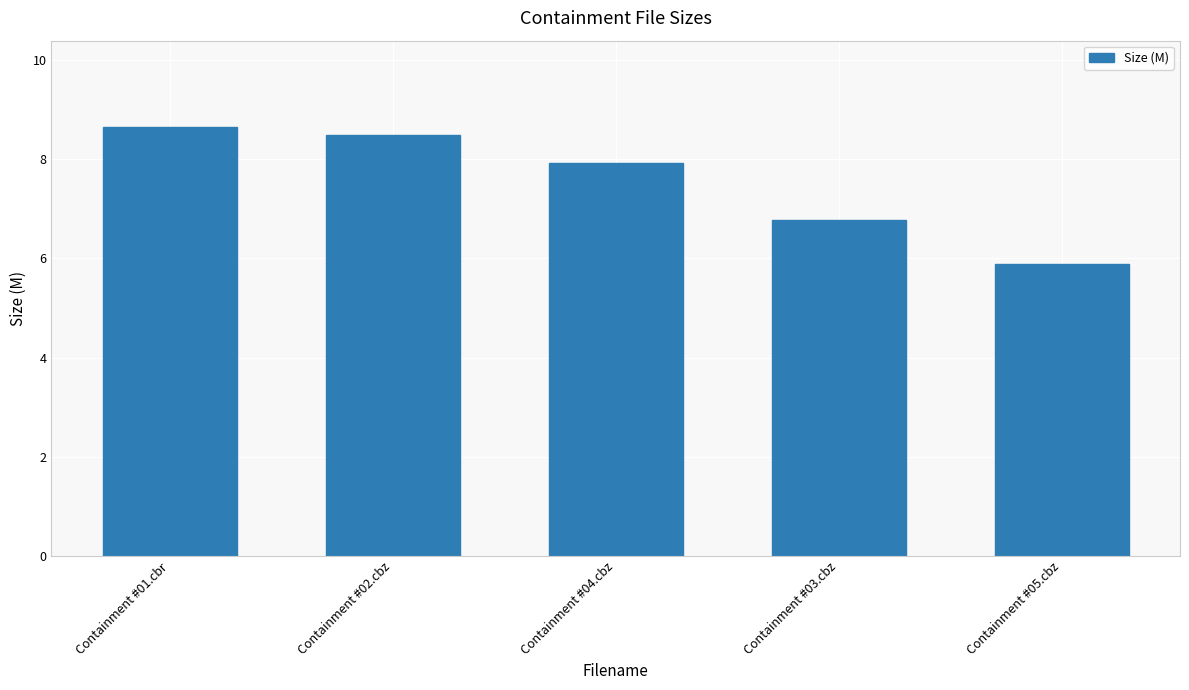

Reading right to left, transcribe all the data shown in this chart.

Containment #05.cbz=5.9	Containment #03.cbz=6.8	Containment #04.cbz=7.9	Containment #02.cbz=8.5	Containment #01.cbr=8.7